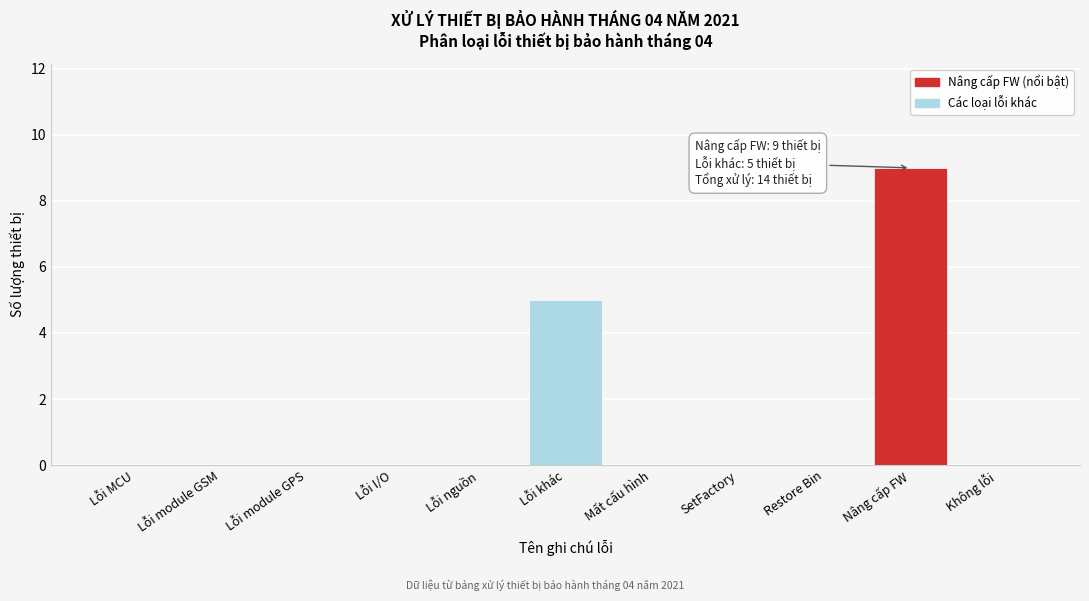

Reading left to right, list all the values displayed in this chart.

Lỗi MCU=0	Lỗi module GSM=0	Lỗi module GPS=0	Lỗi I/O=0	Lỗi nguồn=0	Lỗi khác=5	Mất cấu hình=0	SetFactory=0	Restore Bin=0	Nâng cấp FW=9	Không lỗi=0